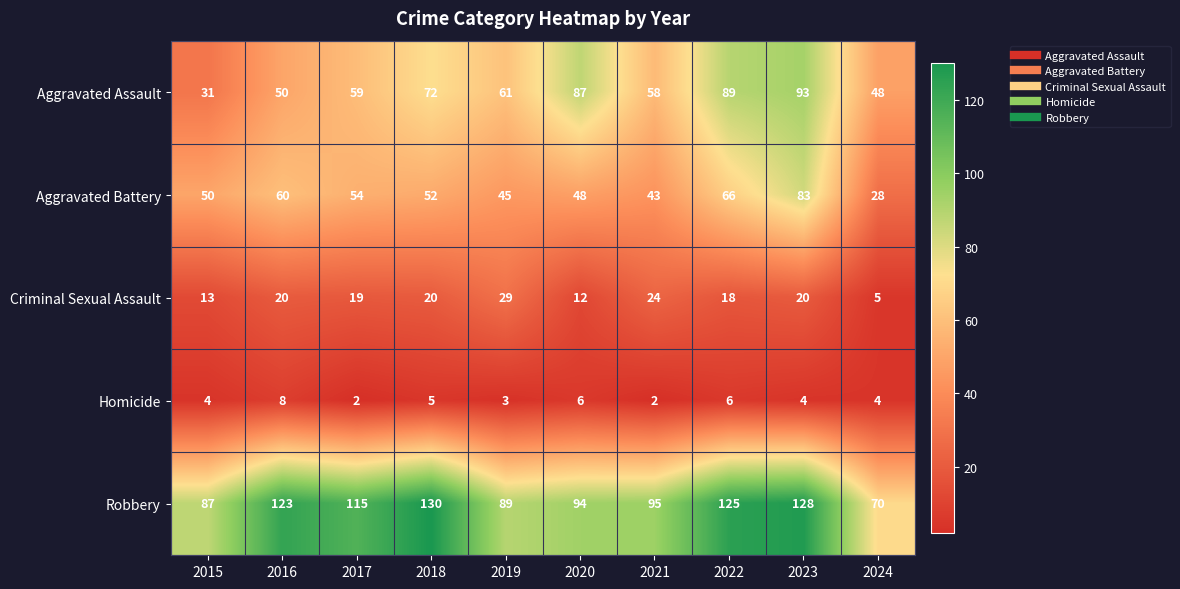

Rank the series by their maximum value, from lowest to highest.

Homicide, Criminal Sexual Assault, Aggravated Battery, Aggravated Assault, Robbery